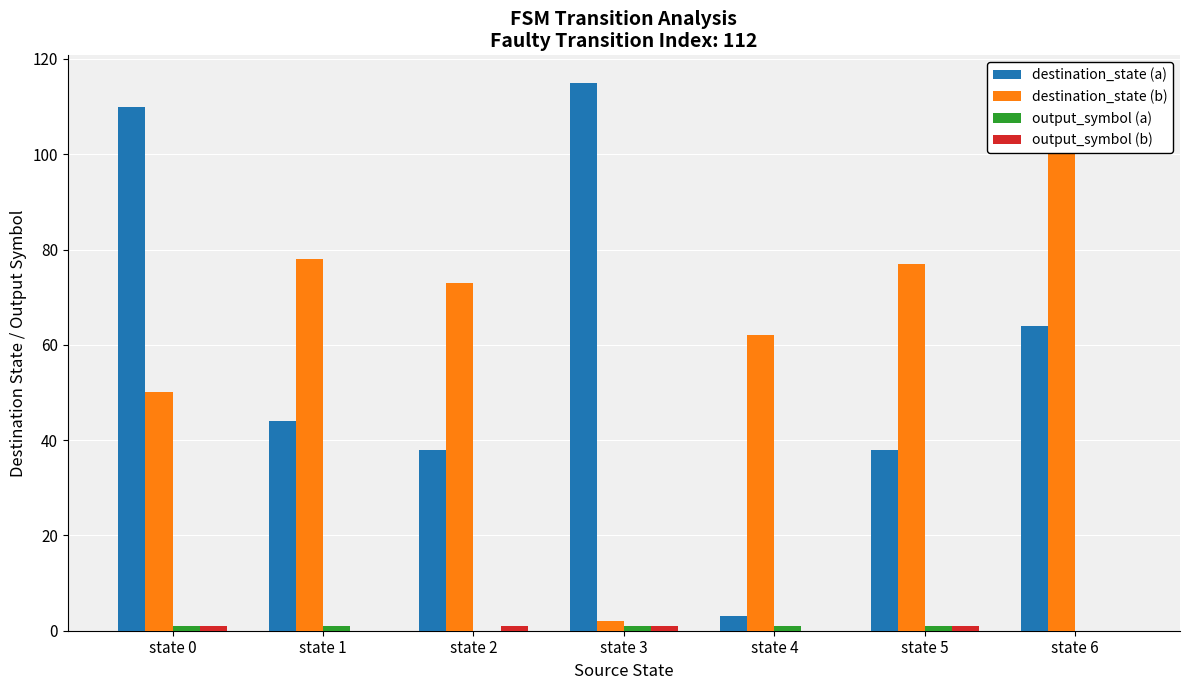

At how many categories does at least one series exceed 48?

7